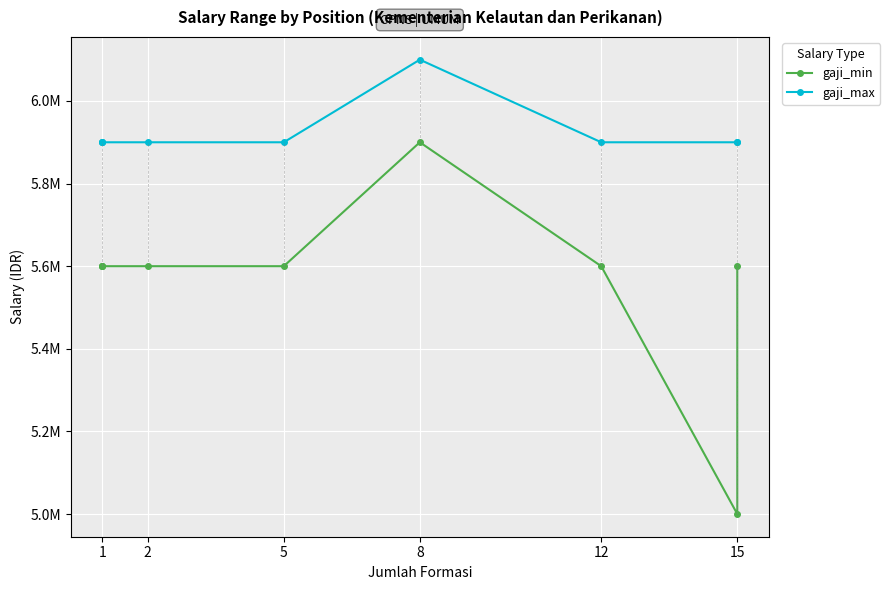

Between 2 and 5, which is larger?

2